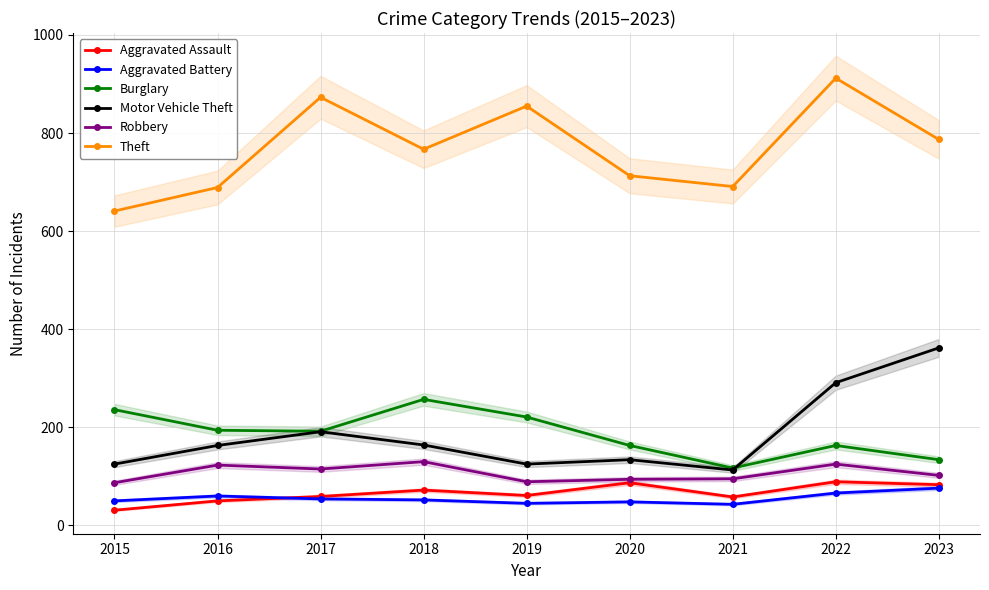

How many interior local peaks does the Robbery series have?

3